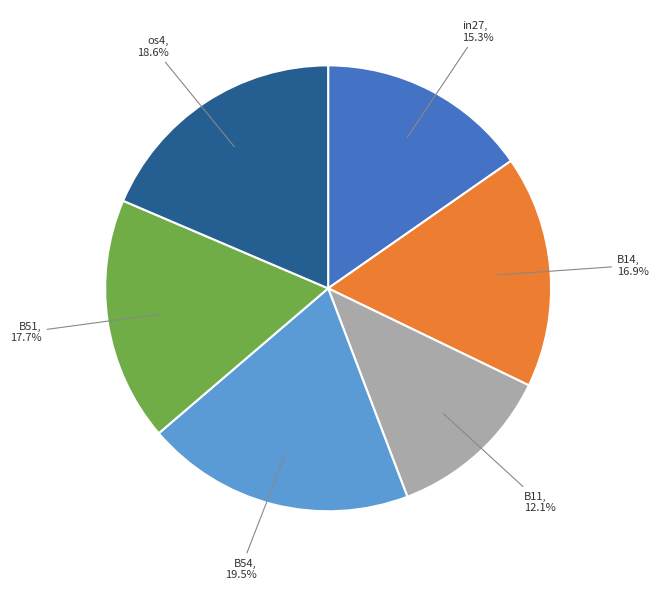

Does any single category account for the majority?

No